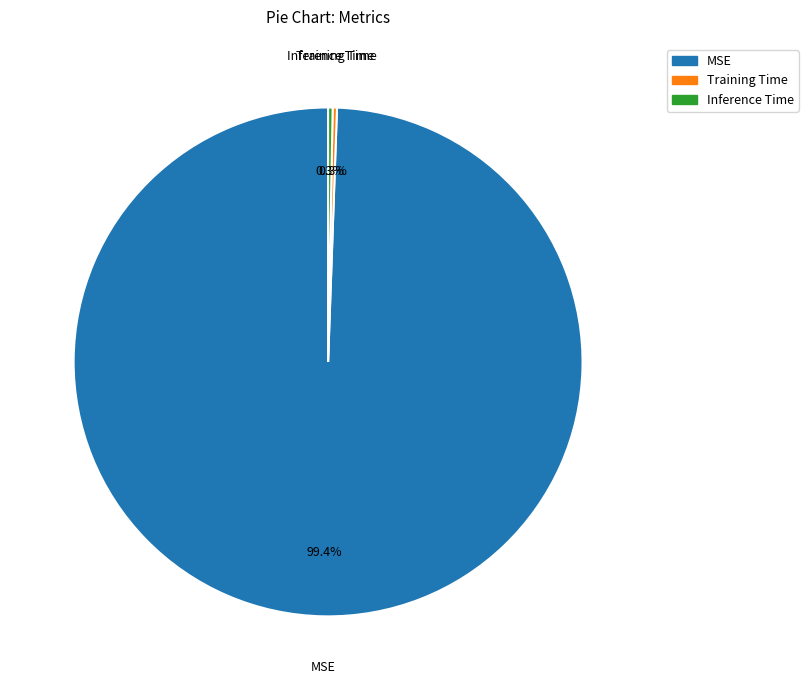

Which category has the biggest portion of the pie?

MSE